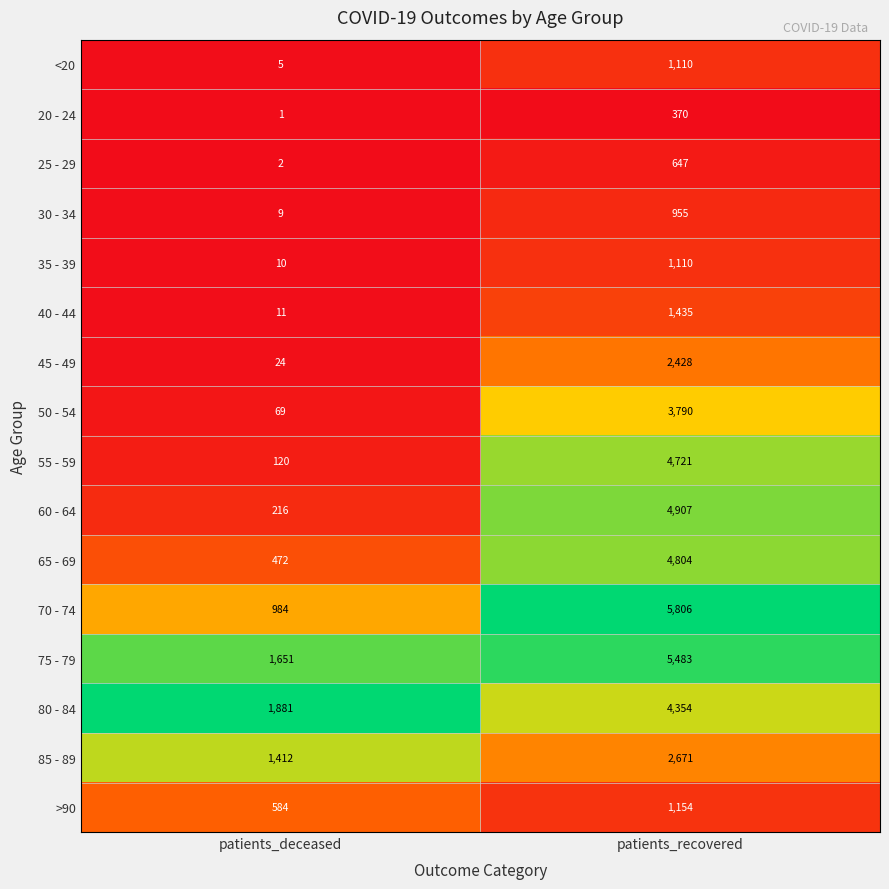

At patients_deceased, list the series in order from largest to smallest.

80 - 84, 75 - 79, 85 - 89, 70 - 74, >90, 65 - 69, 60 - 64, 55 - 59, 50 - 54, 45 - 49, 40 - 44, 35 - 39, 30 - 34, <20, 25 - 29, 20 - 24